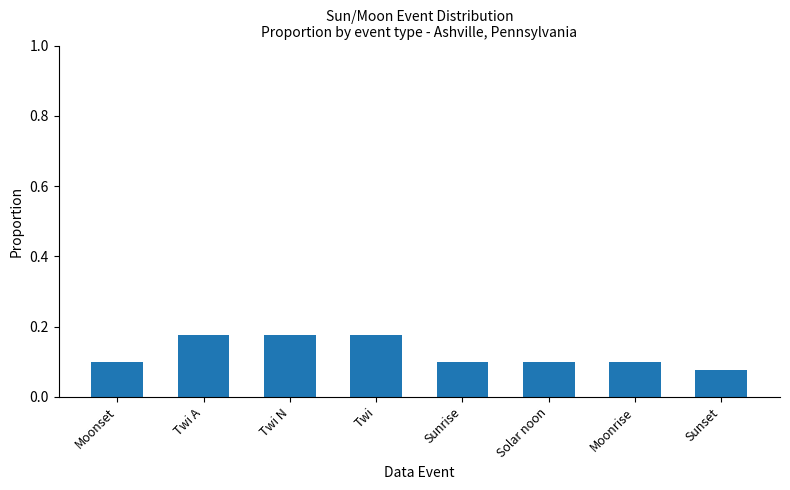

How many values are between 0 and 1?

8